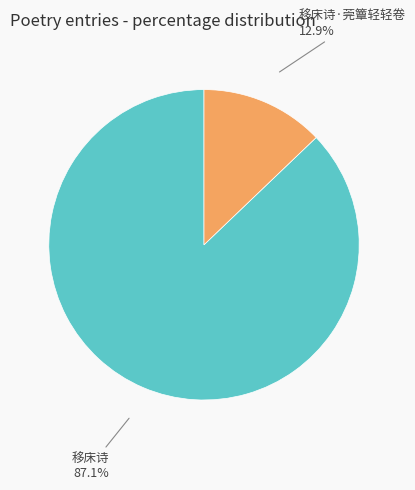

Which category has the smallest portion of the pie?

移床诗·莞簟轻轻卷